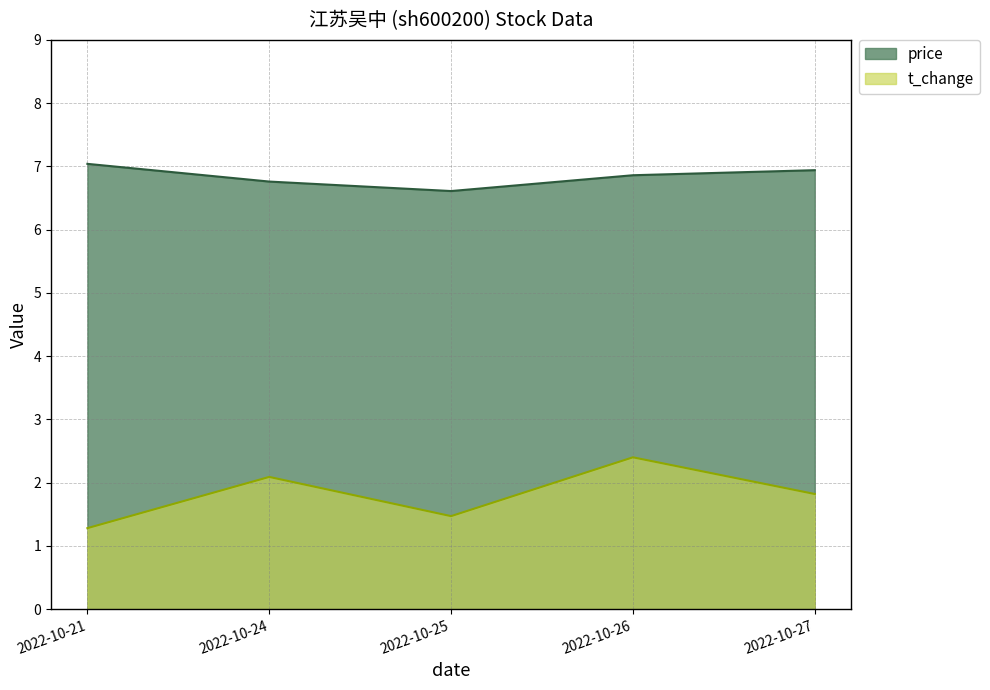

At how many categories does at least one series exceed 3?

5